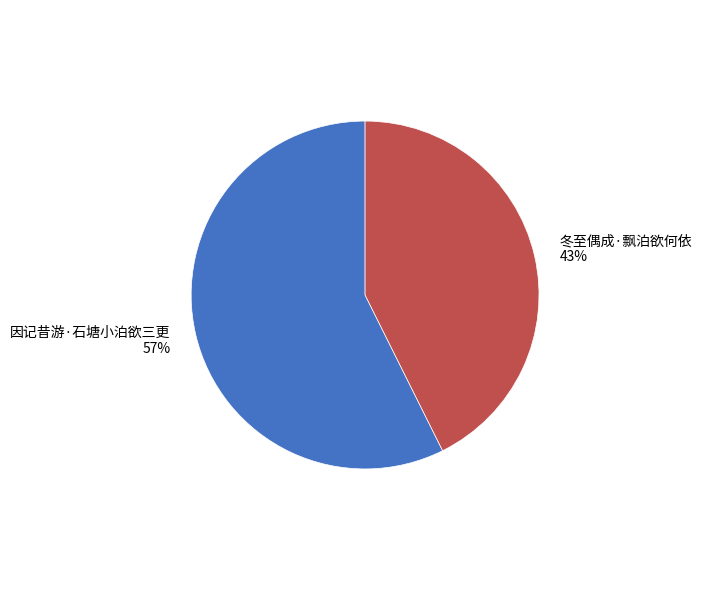

What is the majority slice?

因记昔游·石塘小泊欲三更